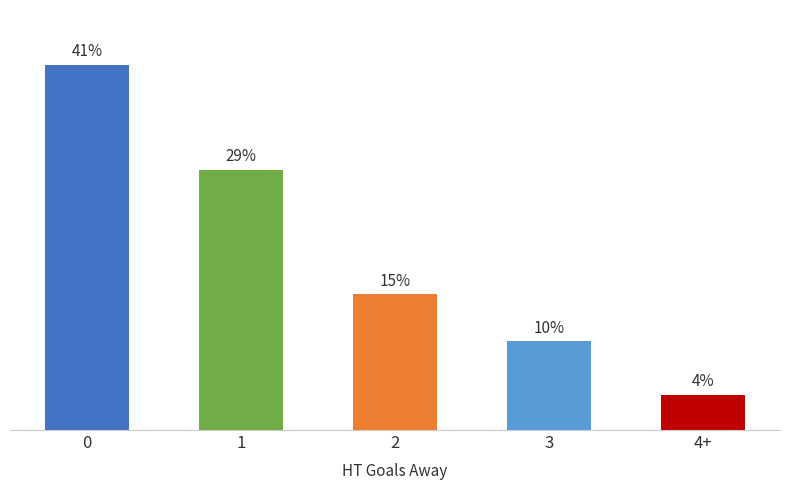

Are the bars horizontal?

No